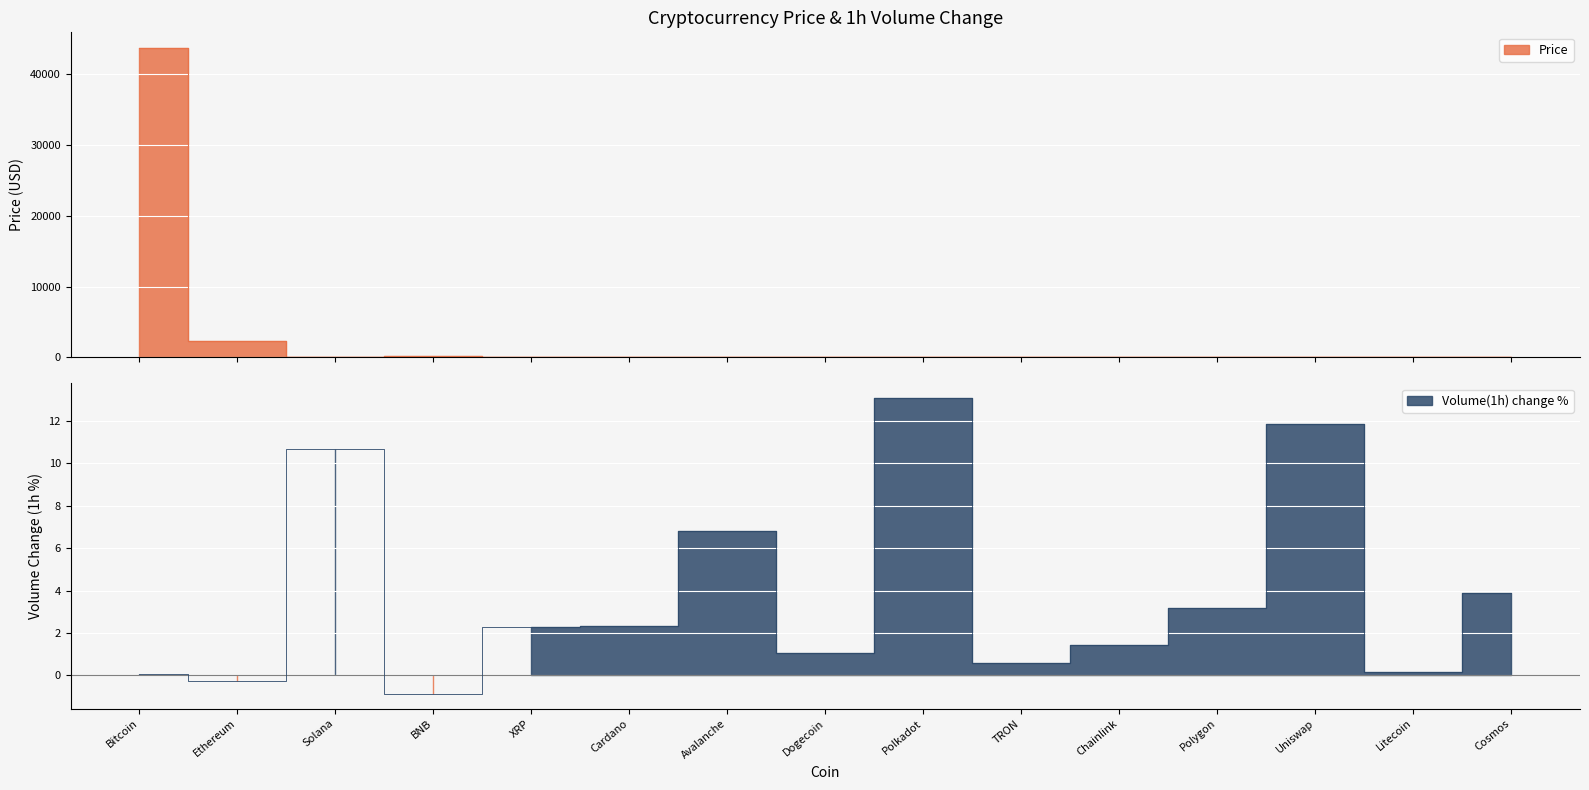

What is the smallest value displayed?

-0.9